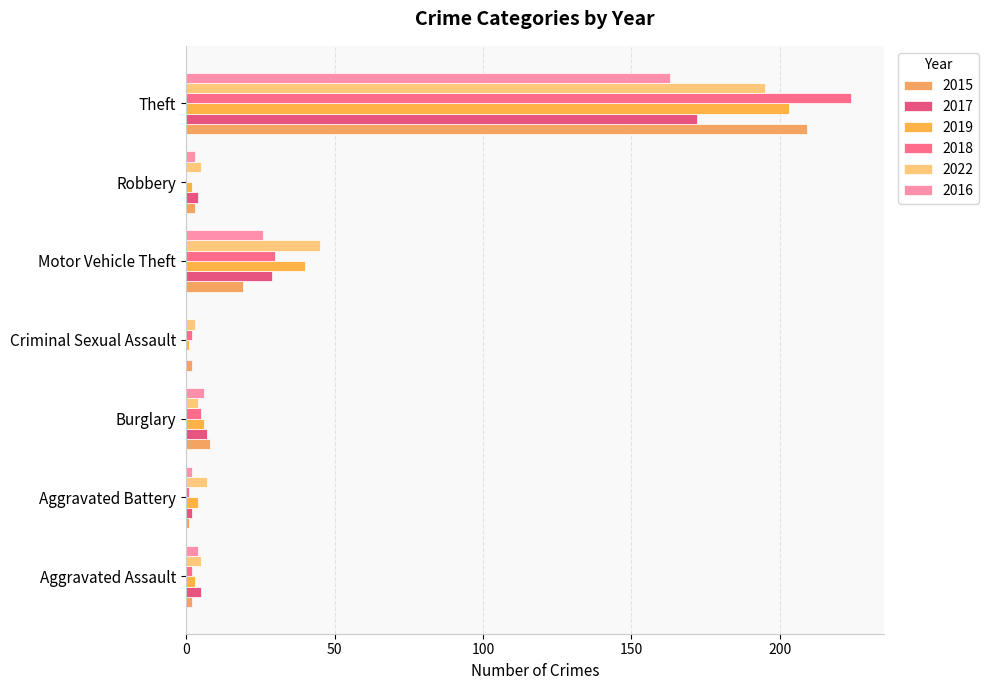

Which series has the widest spread of values?

2018